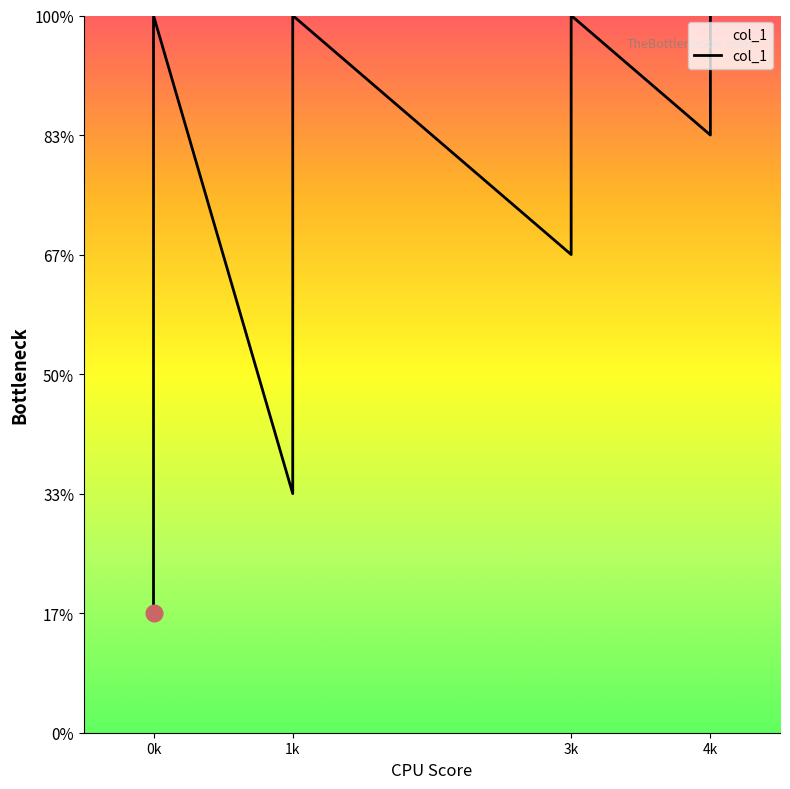

Does the chart display data point markers on the line(s)?

No